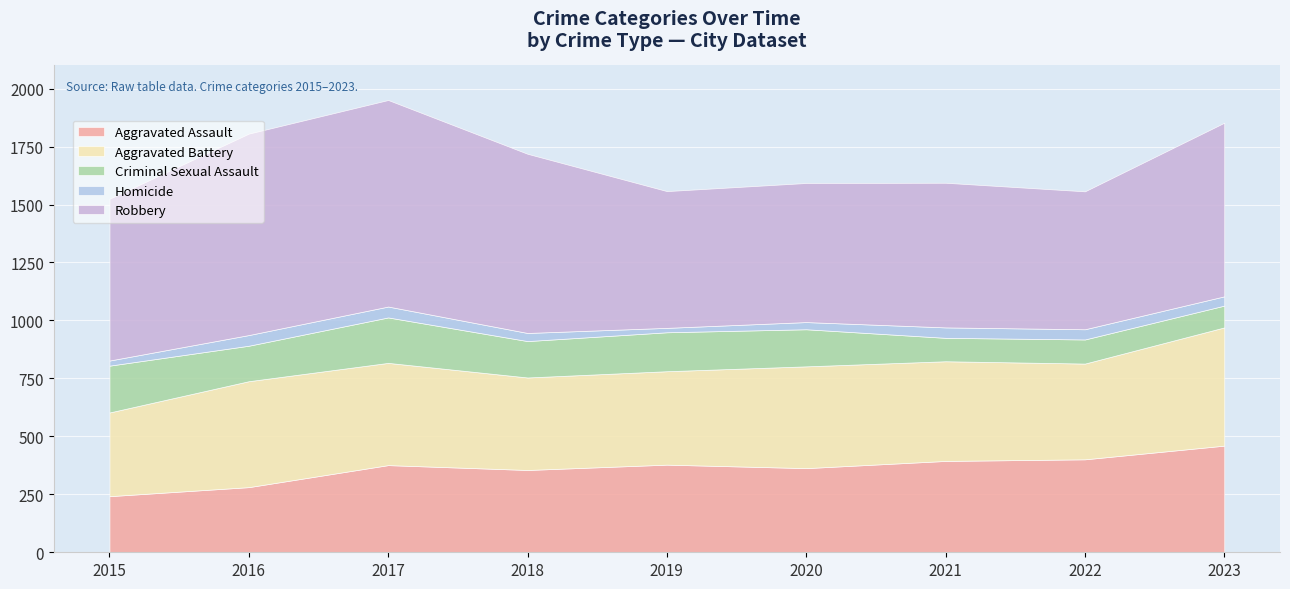

At how many categories does at least one series exceed 475?

9